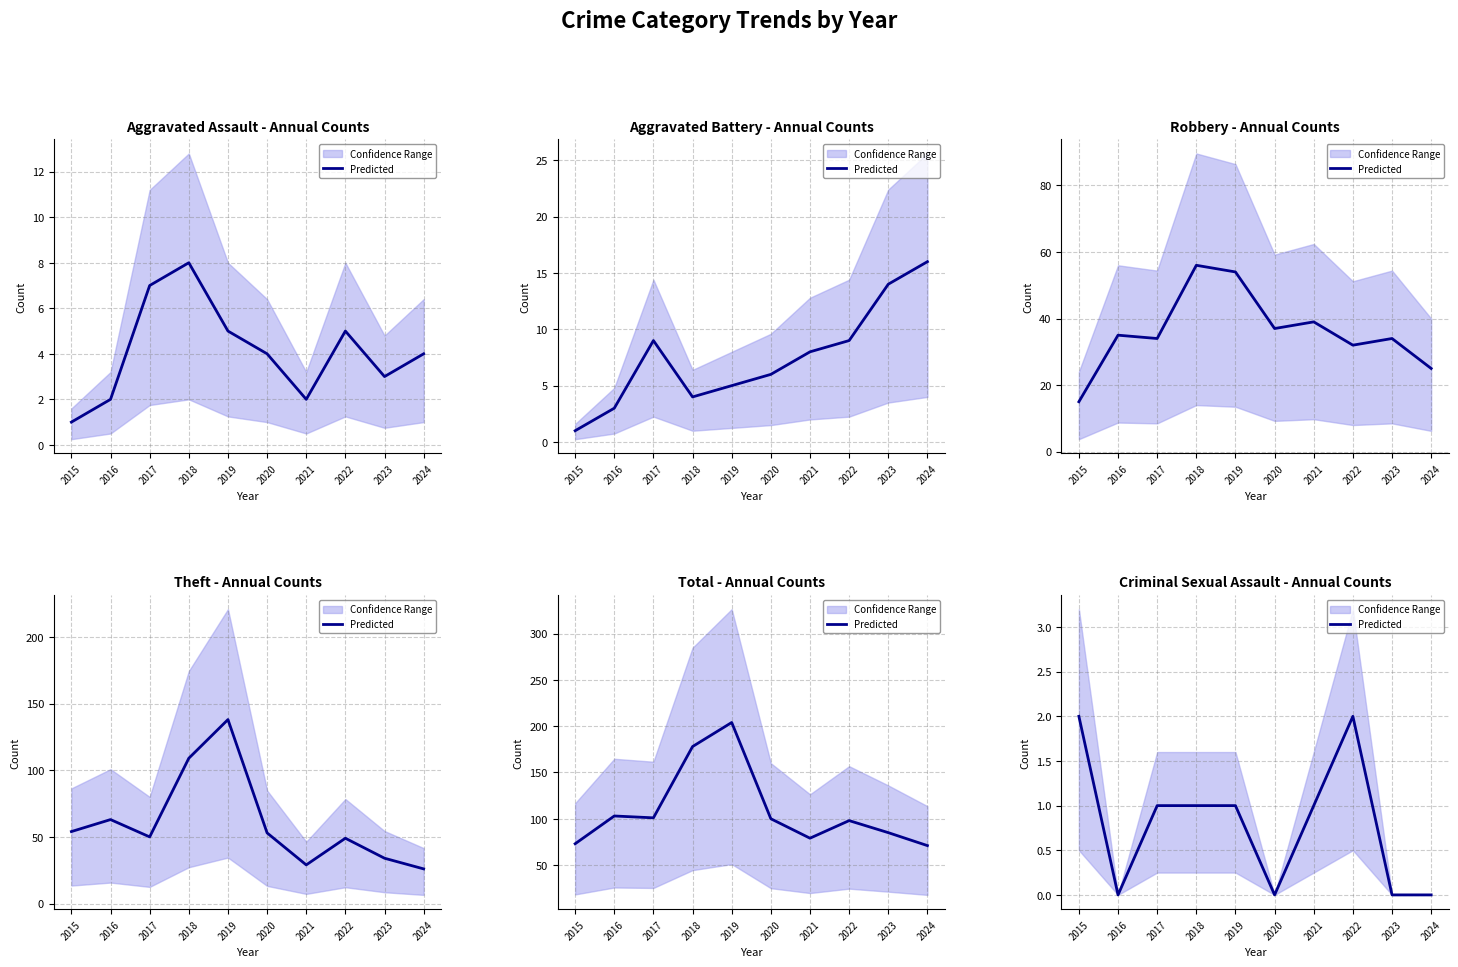

What is the average value?

1